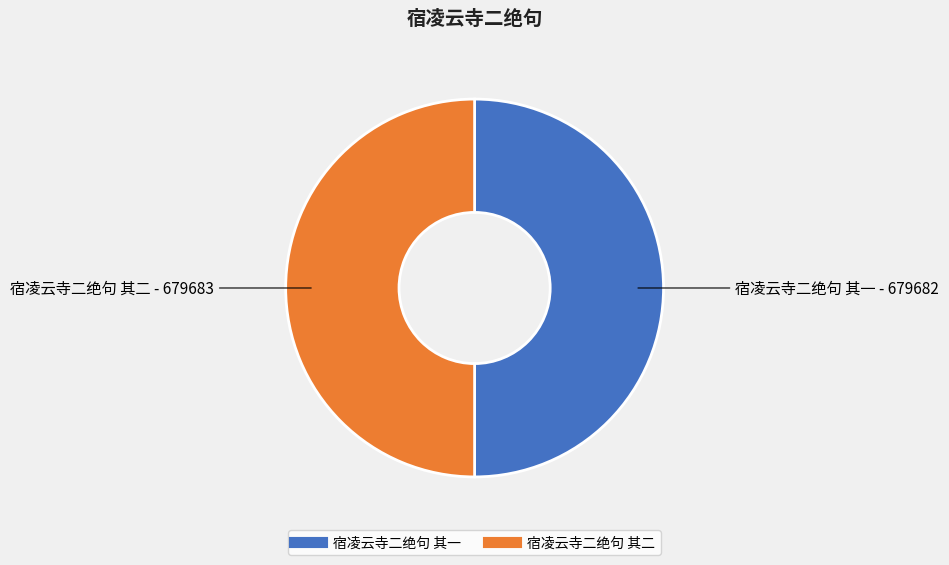

Is it true that 宿凌云寺二绝句 其二 is 36% of the pie?

False